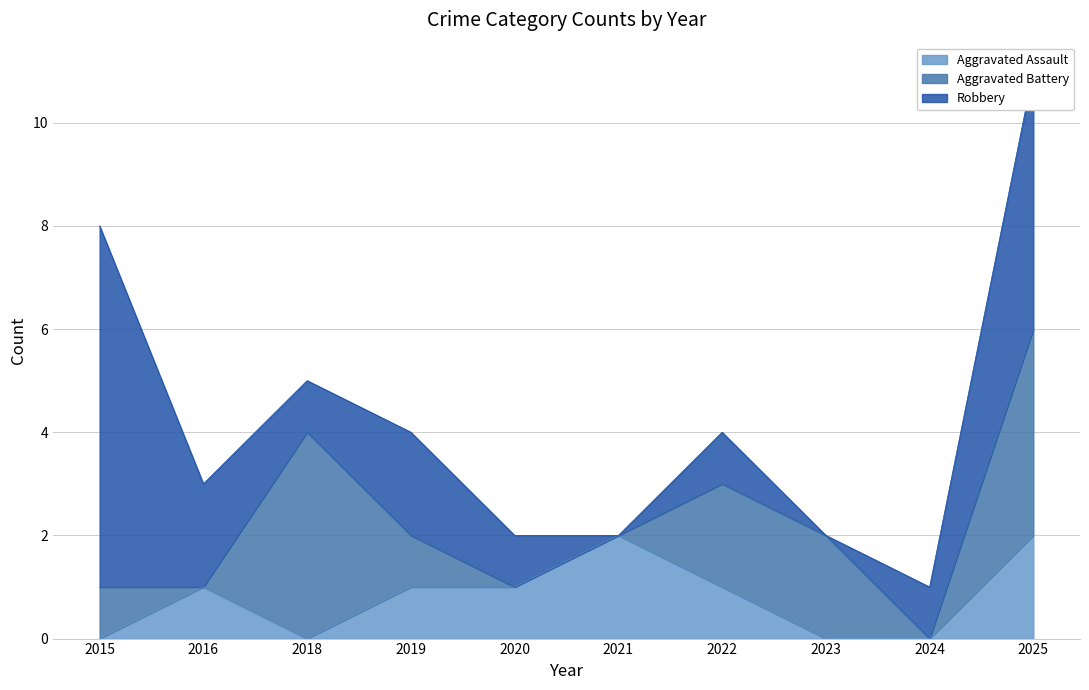

What is the highest value of the Aggravated Battery series?

4